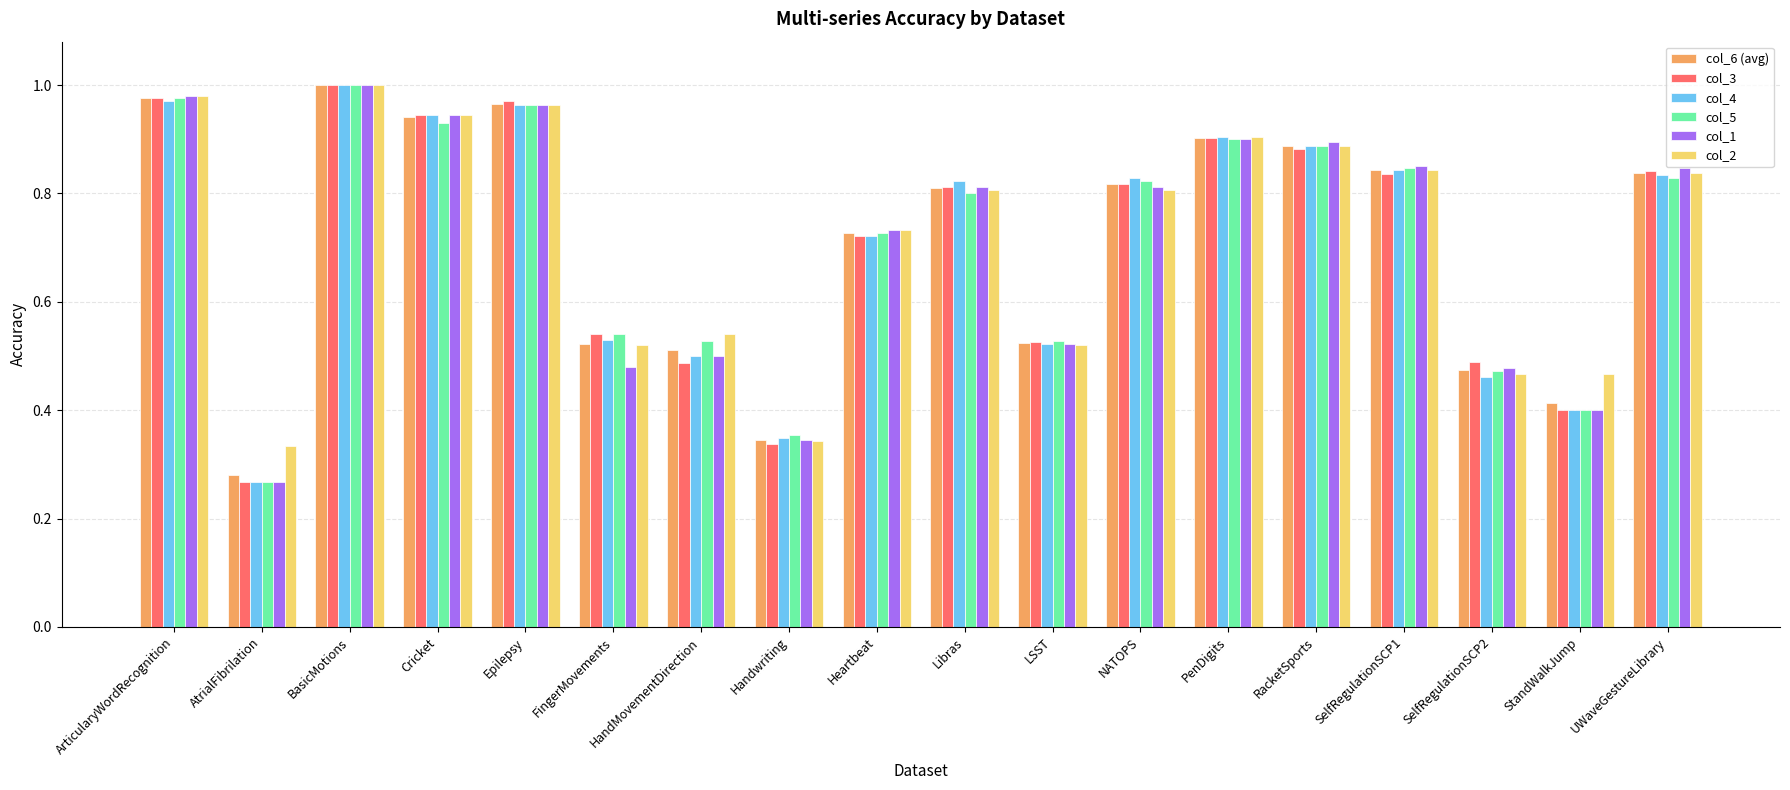

Which category has the lowest value in the col_5 series?

AtrialFibrilation